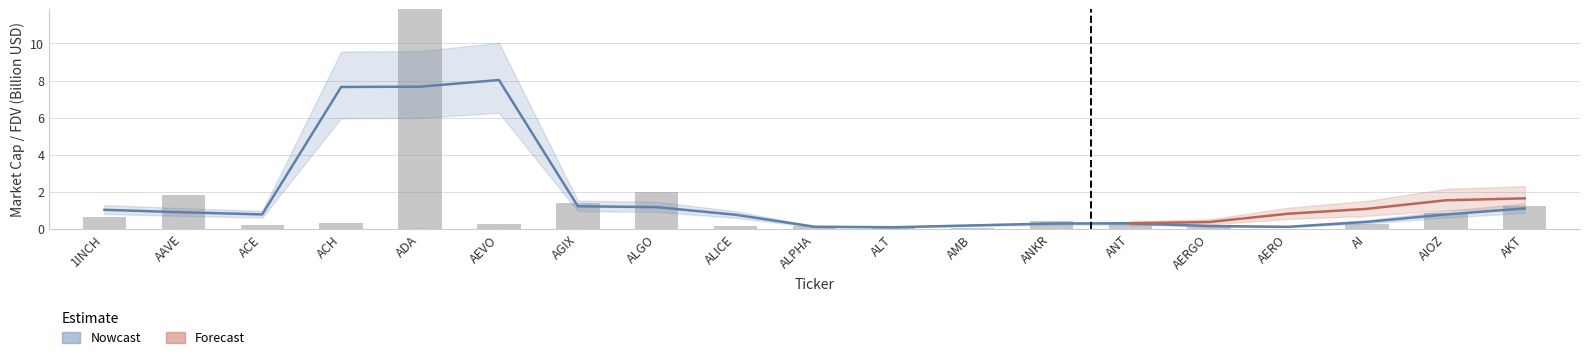

What position from the left is AIOZ?

18